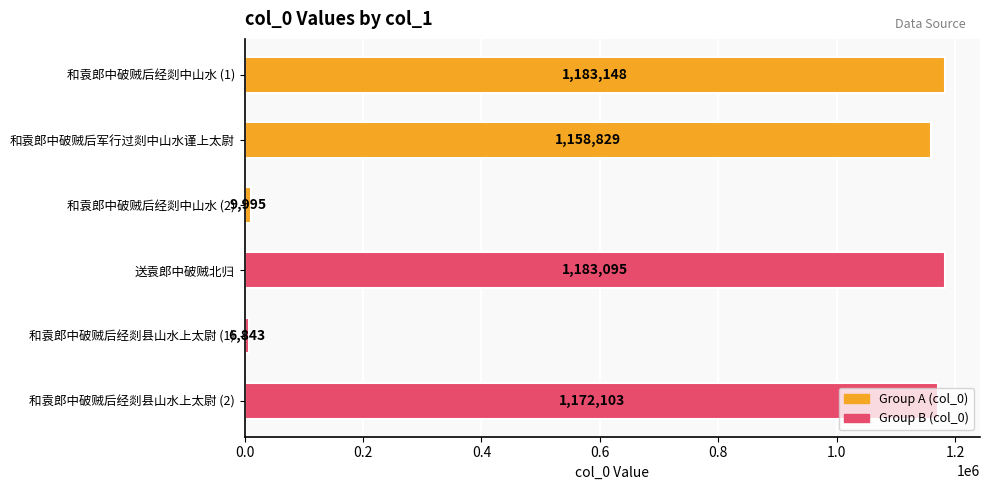

Does the chart contain any negative values?

No